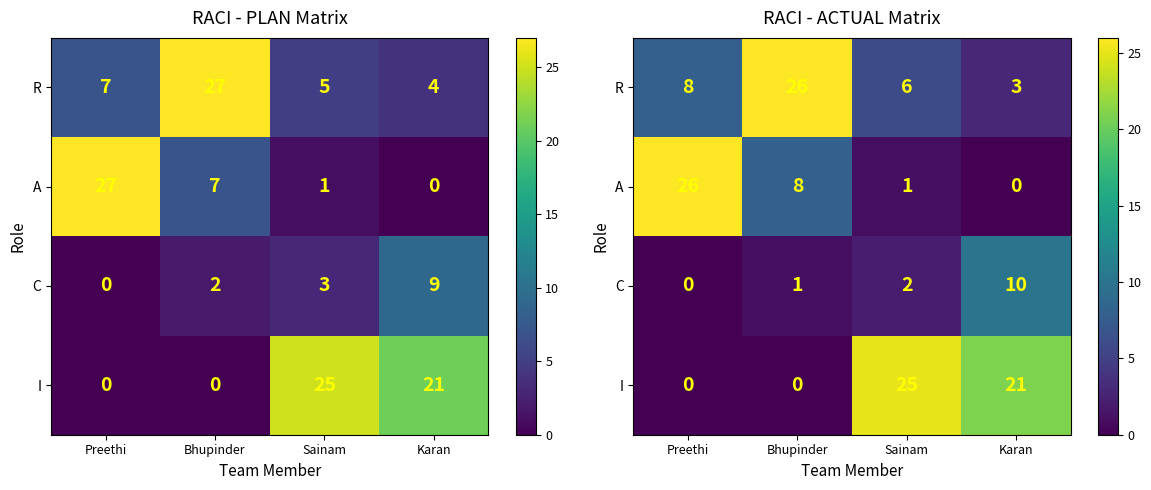

What is the total value across all series at Karan?

34